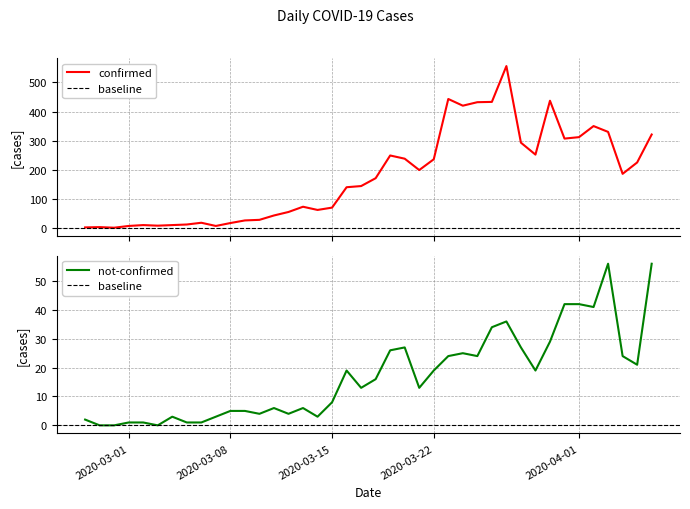

At which label is not-confirmed closest to 28?

2020-03-20